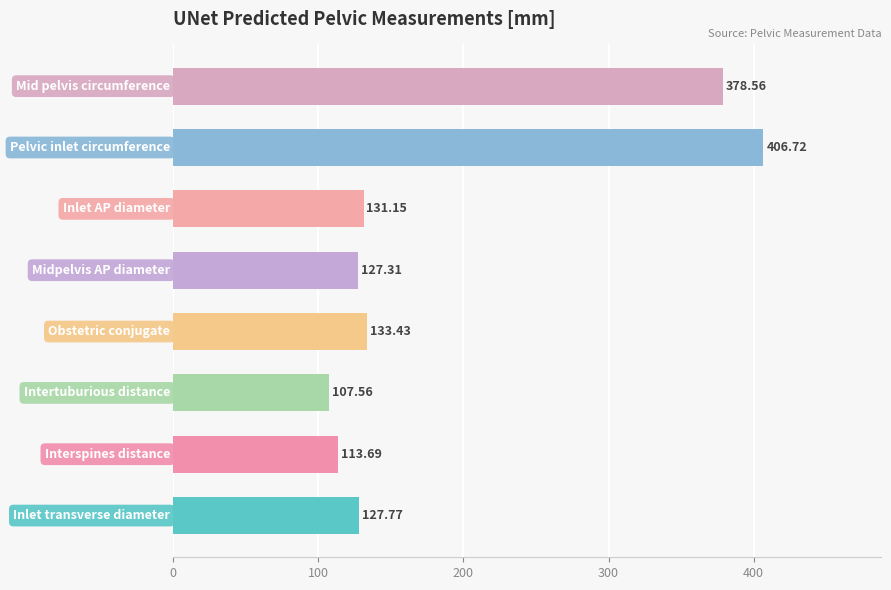

What is the sum of all values?

1526.2